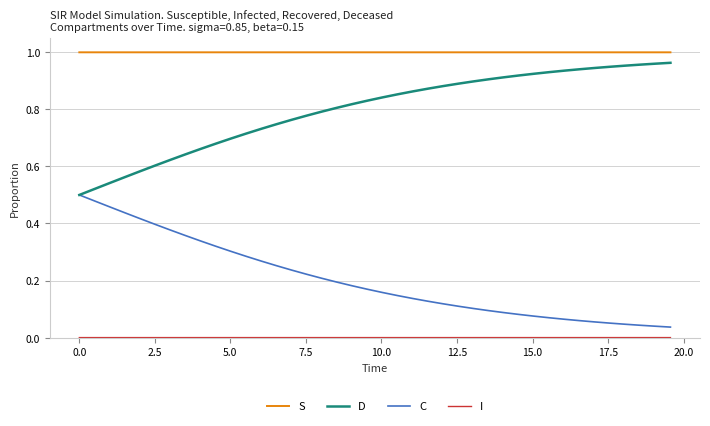

Which series has the largest total across all categories?

S